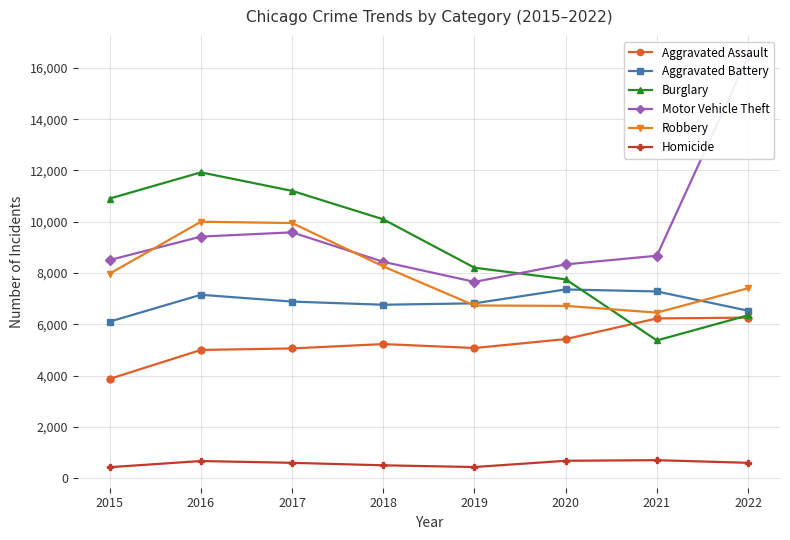

In Motor Vehicle Theft, how many points are higher than both neighbors (excluding endpoints)?

1